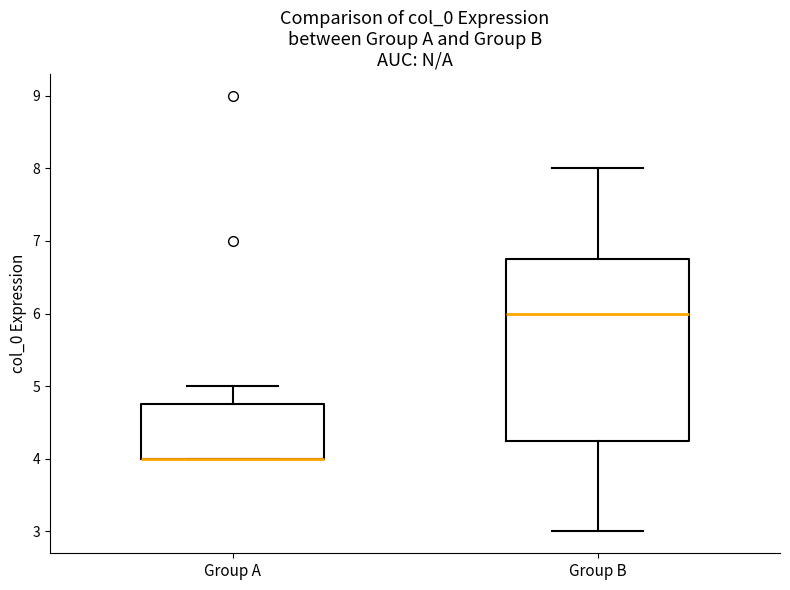

Reading left to right, read every box against the y-axis: the position of its median line, the range the box covers, and the ends of its whiskers. The values are not printed on the chart, so give them approximately, as read against the axis.

Group A: median 4.0 (drawn on the box's lower edge), box 4.0 to 4.8, whiskers 4.0 to 5.0
Group B: median 6.0, box 4.3 to 6.8, whiskers 3.0 to 8.0